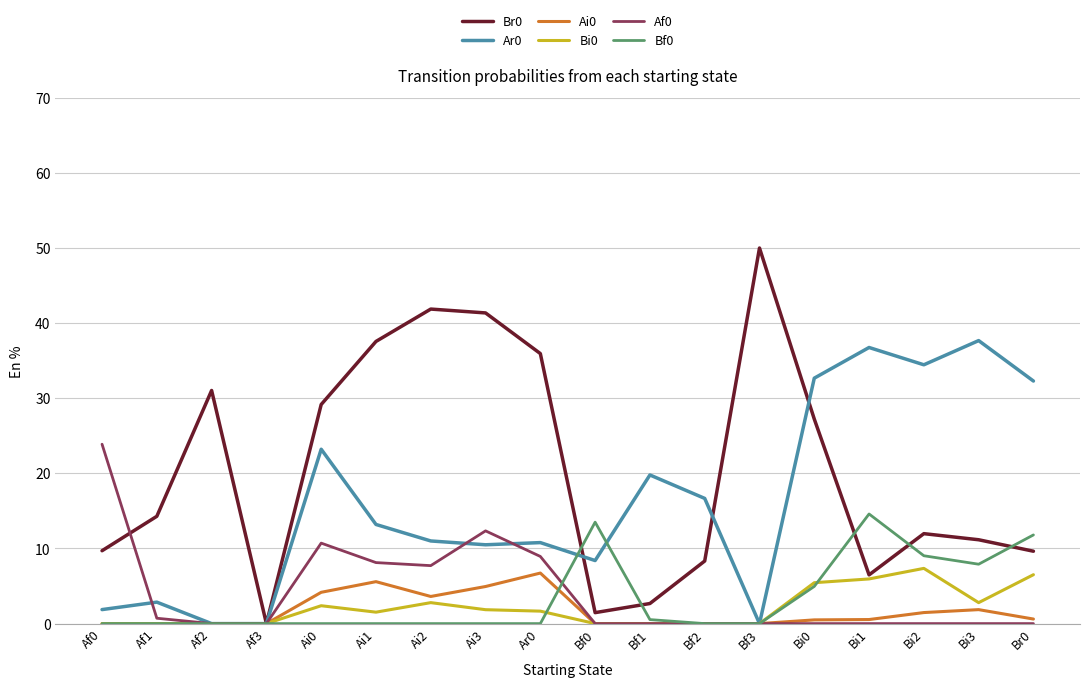

Does the chart have visible grid lines?

Yes